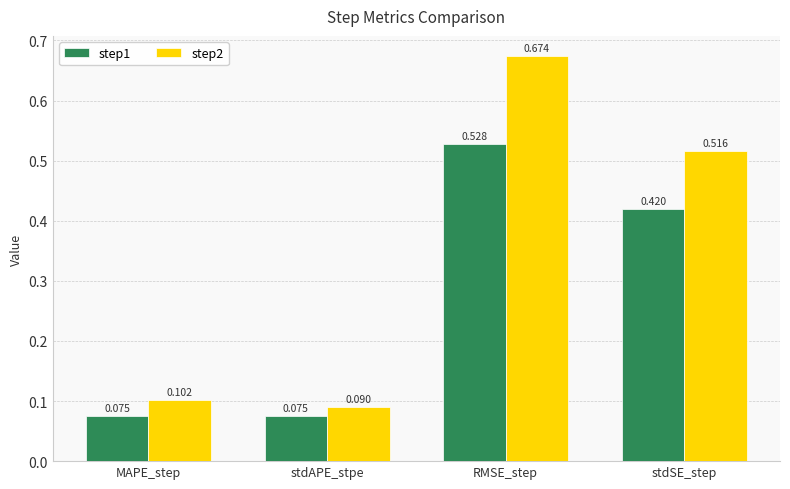

At which category is the sum across all series the highest?

RMSE_step